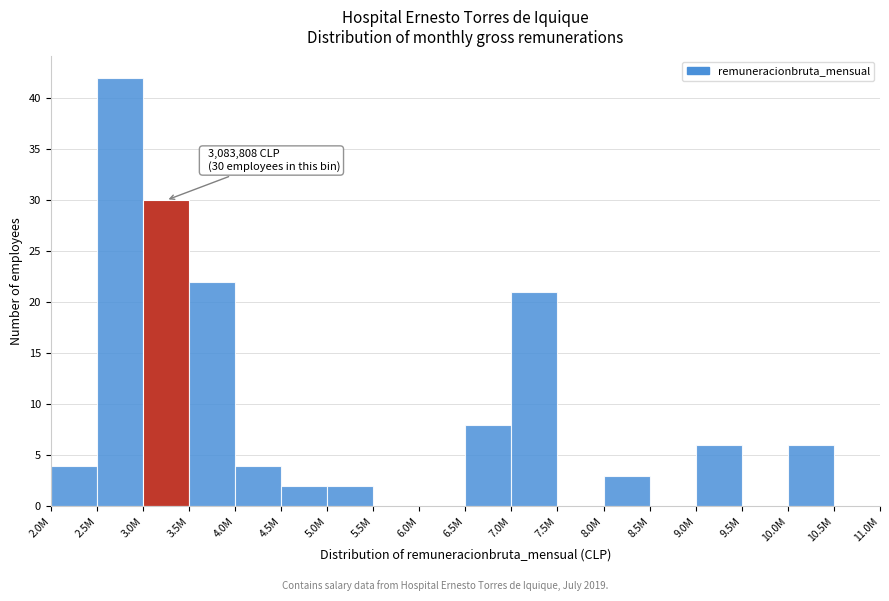

Reading left to right, list all the values displayed in this chart.

2.0M=4	2.5M=42	3.0M=30	3.5M=22	4.0M=4	4.5M=2	5.0M=2	5.5M=0	6.0M=0	6.5M=8	7.0M=21	7.5M=0	8.0M=3	8.5M=0	9.0M=6	9.5M=0	10.0M=6	10.5M=0